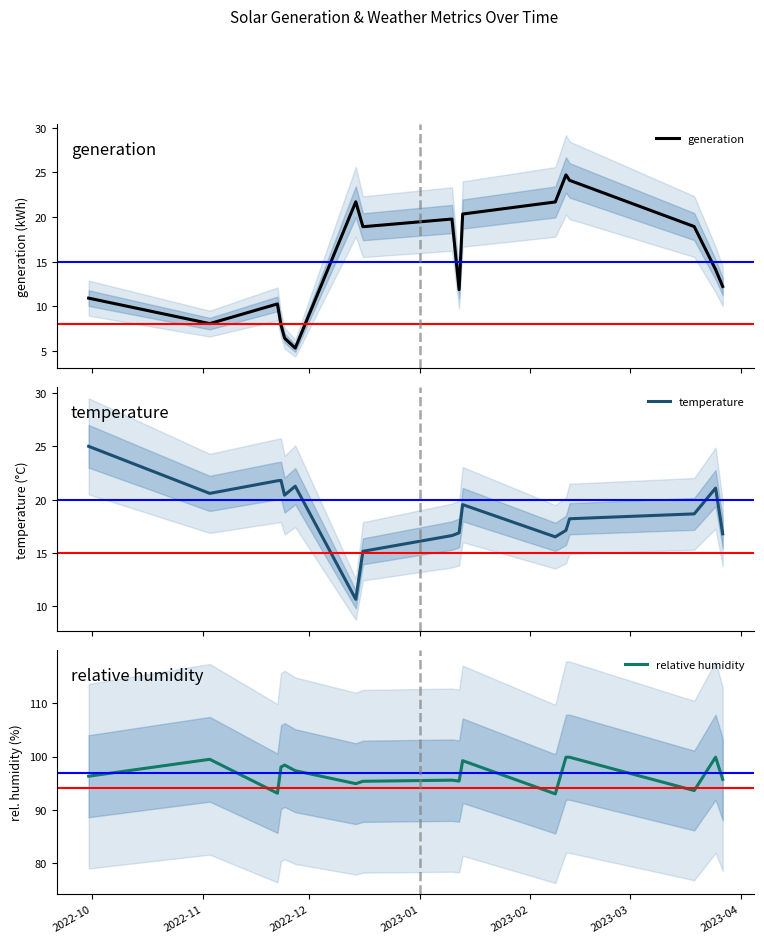

What is the sum of all generation values?

257.2